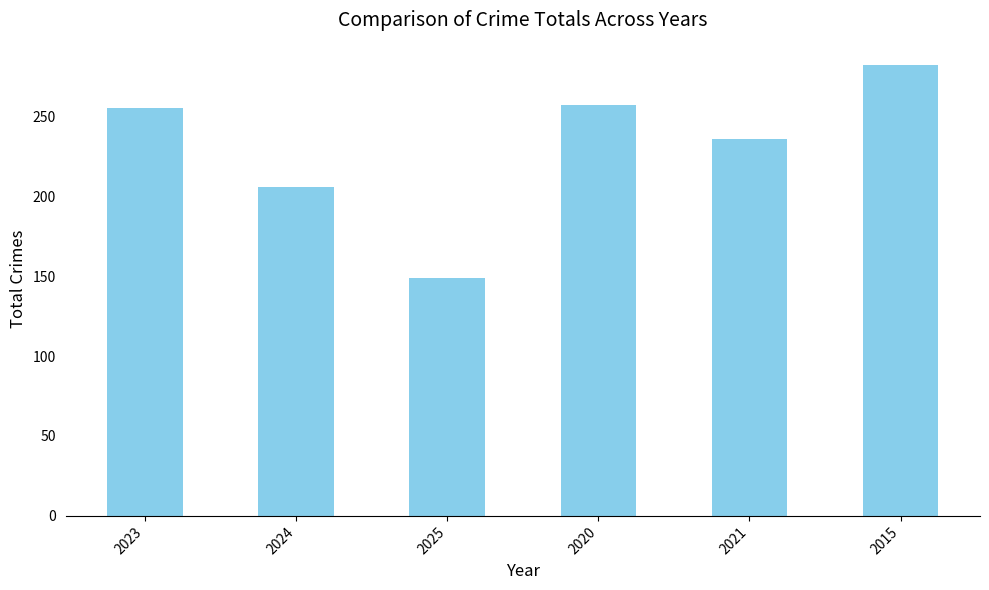

What value does the data have at 2025, to the nearest 10?

150